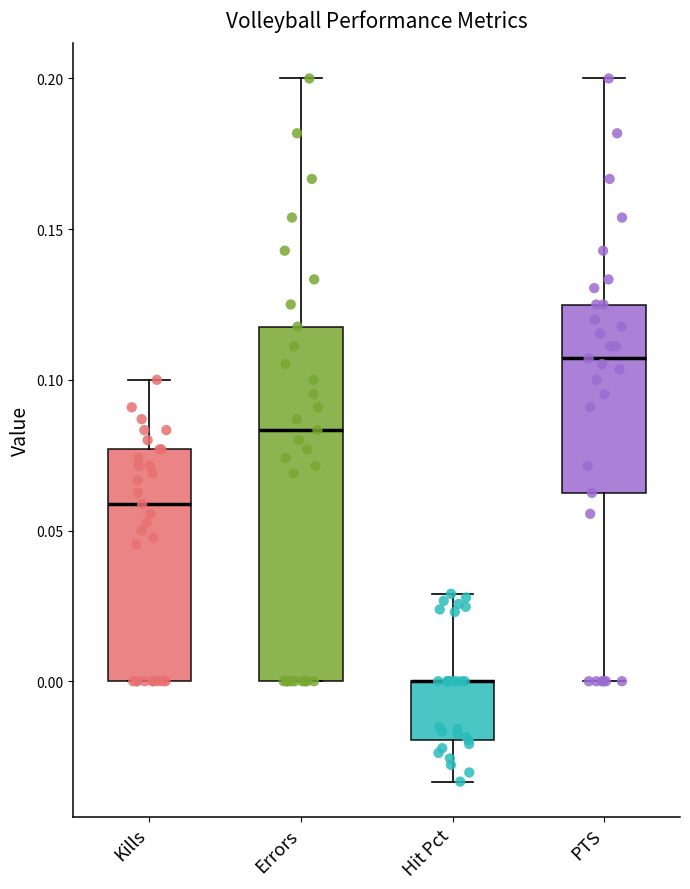

Which box is the tallest, from its lower edge to its upper edge?

Errors